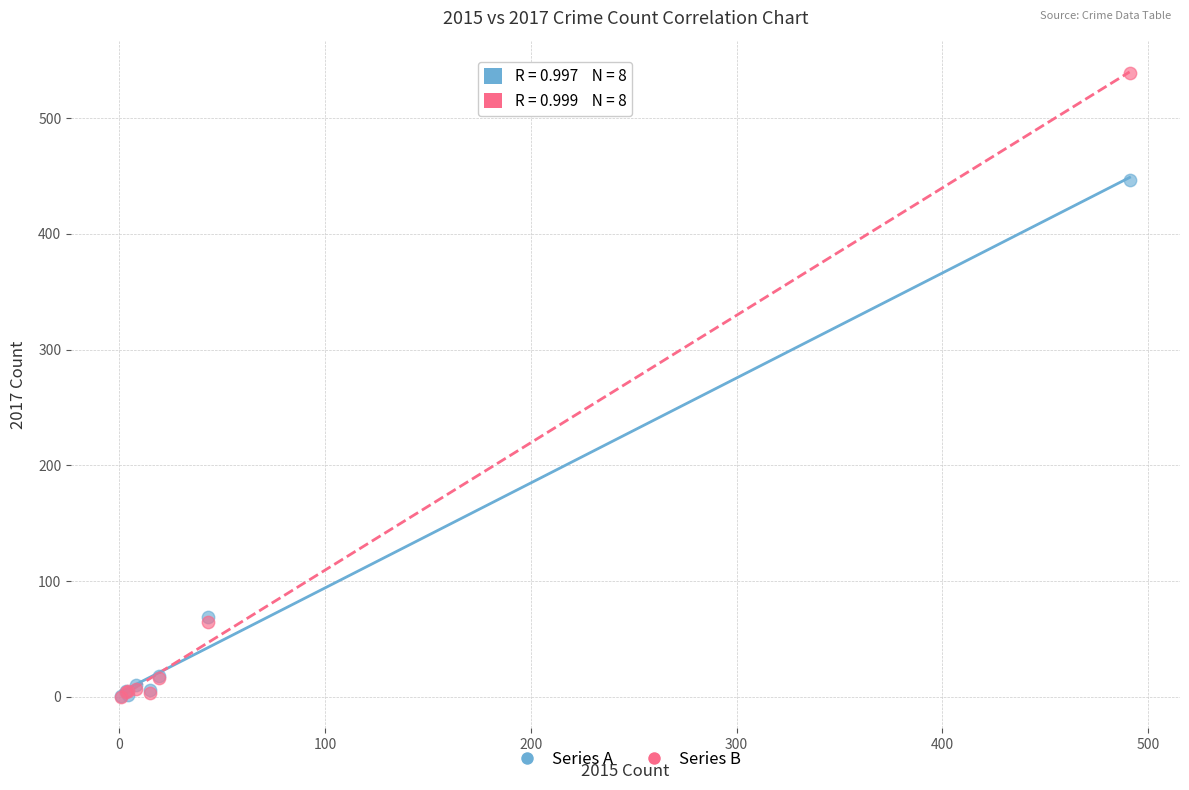

Across all series, what Y value is closest to 269?

447